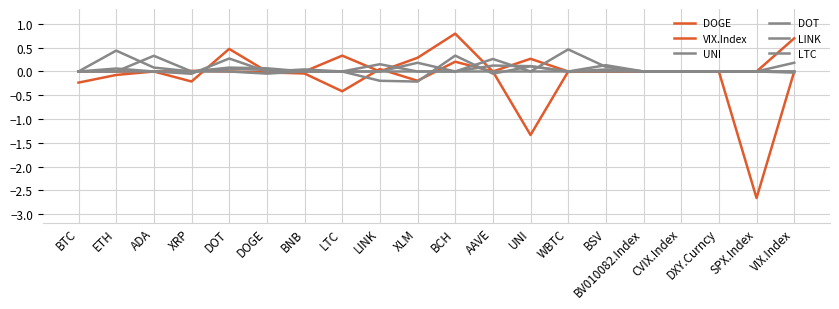

Where is the first local maximum for VIX.Index?

XRP